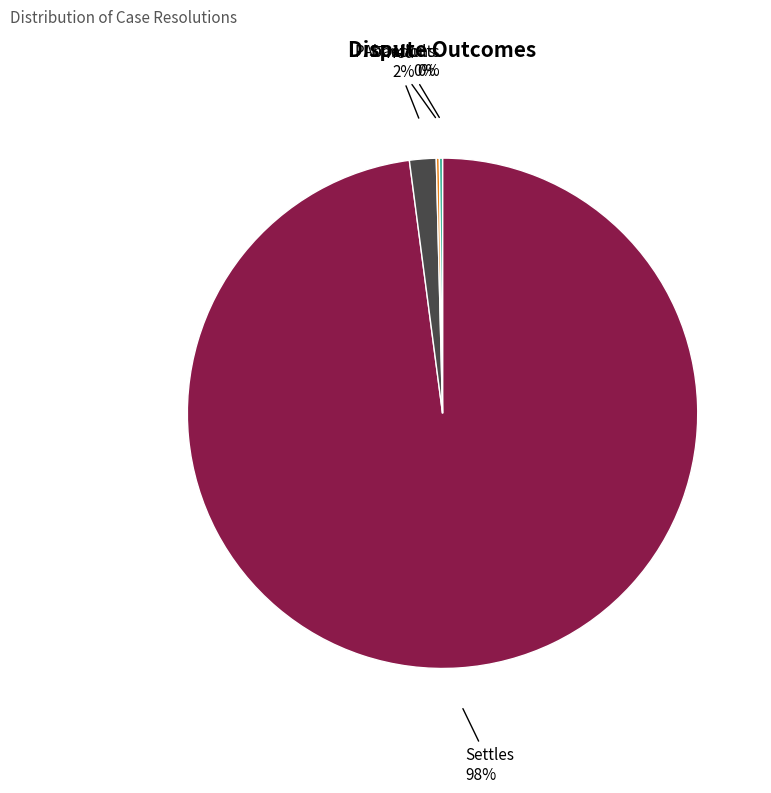

To the nearest percent, what is the average slice percentage?

25%